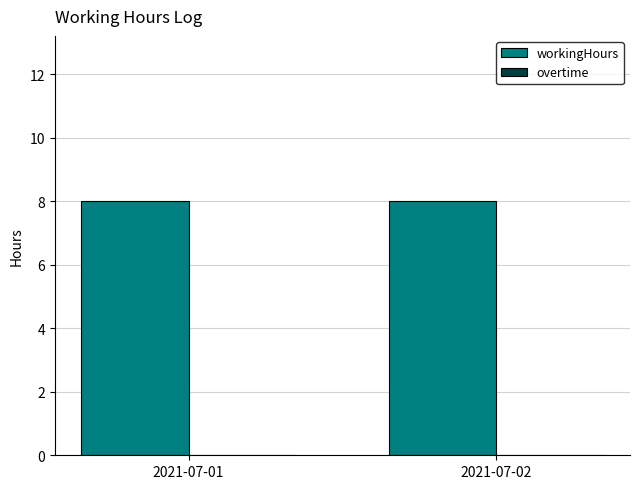

At which category is the sum across all series the highest?

2021-07-01